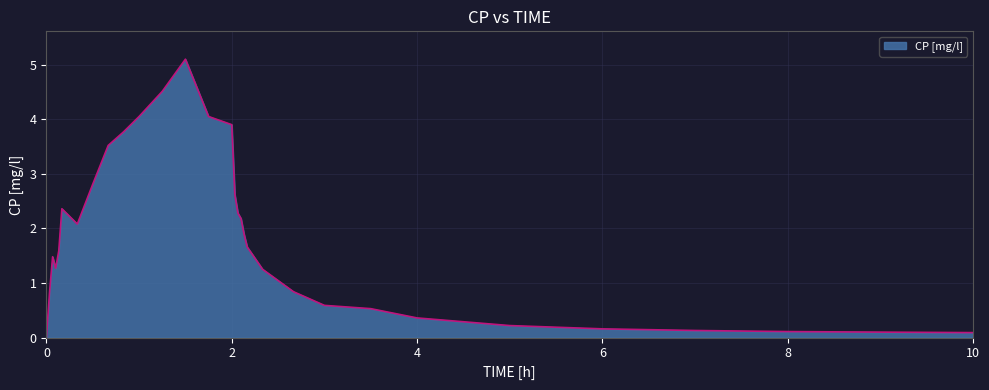

Count the number of values greater than 1.

19